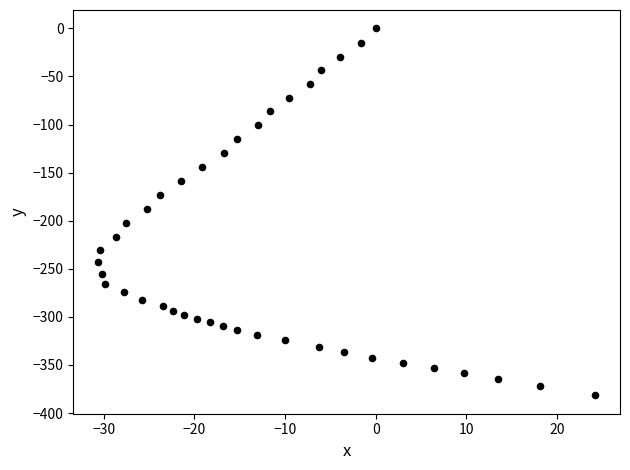

What is the range of Y values (max minus min)?

381.6